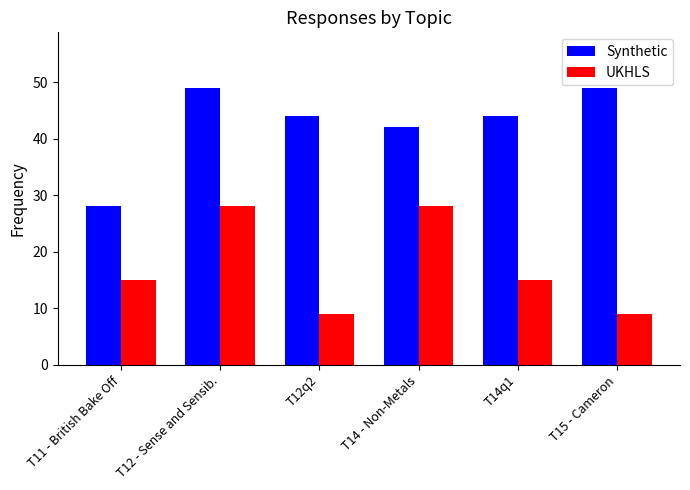

What is the difference between the maximum and minimum values in the Synthetic series?

21